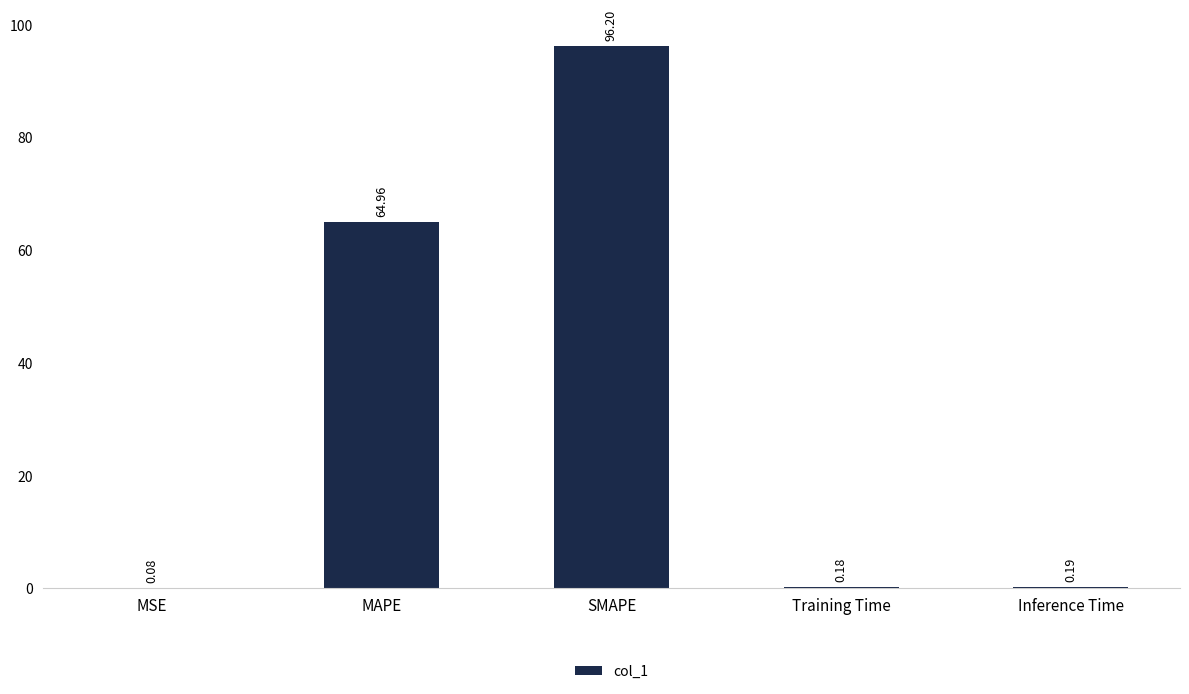

At which category does the chart reach its peak across all series?

SMAPE